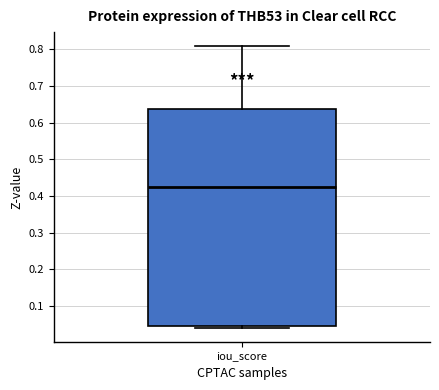

Where is the upper edge of the box for iou_score on the y-axis? The values are not printed on the chart, so give them approximately, as read against the axis.

0.64